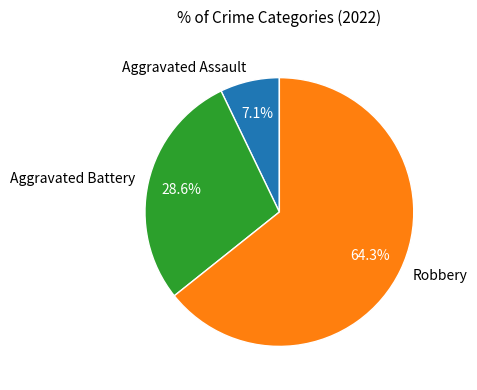

Rank the categories by value from lowest to highest.

Aggravated Assault, Aggravated Battery, Robbery